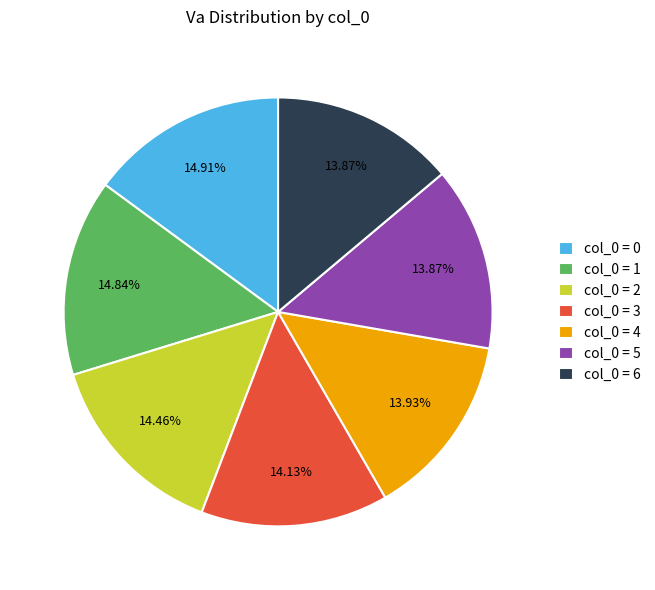

How many slices are in this pie chart?

7